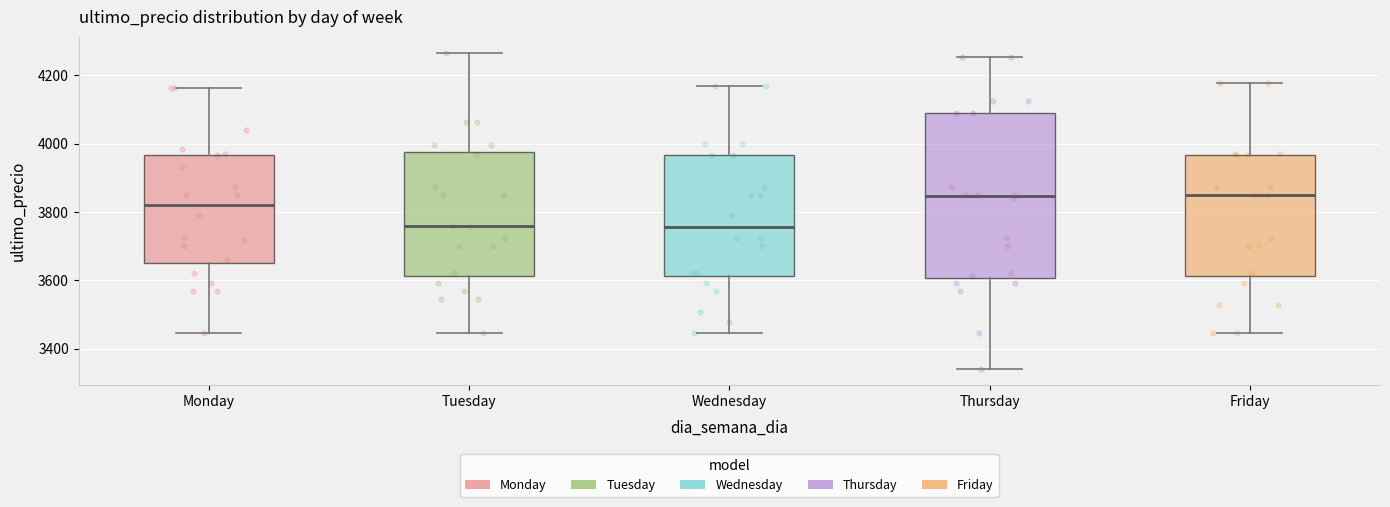

Reading left to right, transcribe this box plot: for each box, give where its median line is, the range the box spans, and where its two whiskers end, as read against the y-axis. The values are not printed on the chart, so give them approximately, as read against the axis.

Monday: median 3820, box 3660 to 3960, whiskers 3440 to 4160
Tuesday: median 3760, box 3620 to 3980, whiskers 3440 to 4260
Wednesday: median 3760, box 3620 to 3960, whiskers 3440 to 4180
Thursday: median 3840, box 3600 to 4100, whiskers 3340 to 4260
Friday: median 3840, box 3620 to 3960, whiskers 3440 to 4180